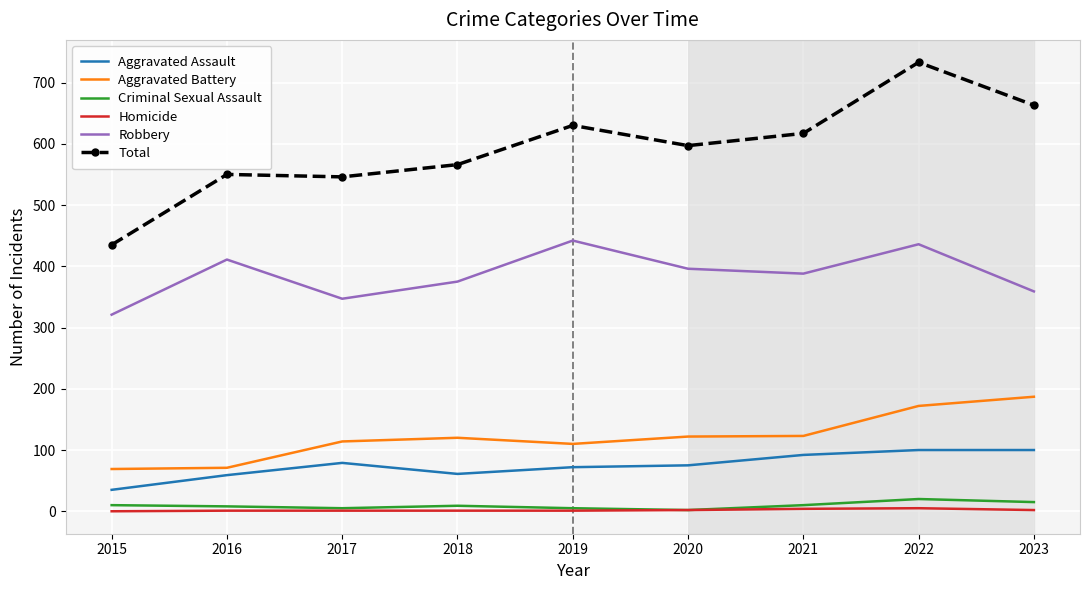

True or false: Robbery and Total cross at least once.

False